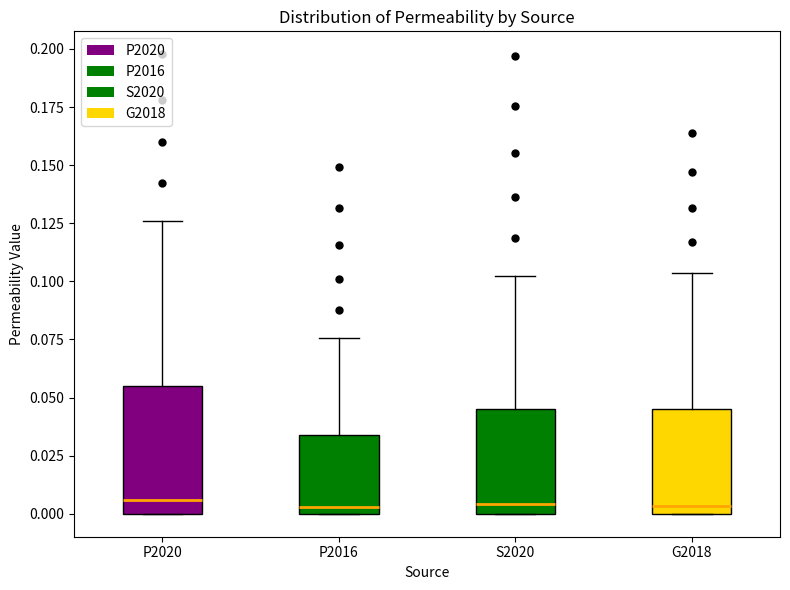

Reading left to right, read every box against the y-axis: the position of its median line, the range the box covers, and the ends of its whiskers. The values are not printed on the chart, so give them approximately, as read against the axis.

P2020: median 0.005, box 0.000 to 0.055, whiskers 0.000 to 0.125
P2016: median 0.005, box 0.000 to 0.035, whiskers 0.000 to 0.075
S2020: median 0.005, box 0.000 to 0.045, whiskers 0.000 to 0.100
G2018: median 0.005, box 0.000 to 0.045, whiskers 0.000 to 0.105